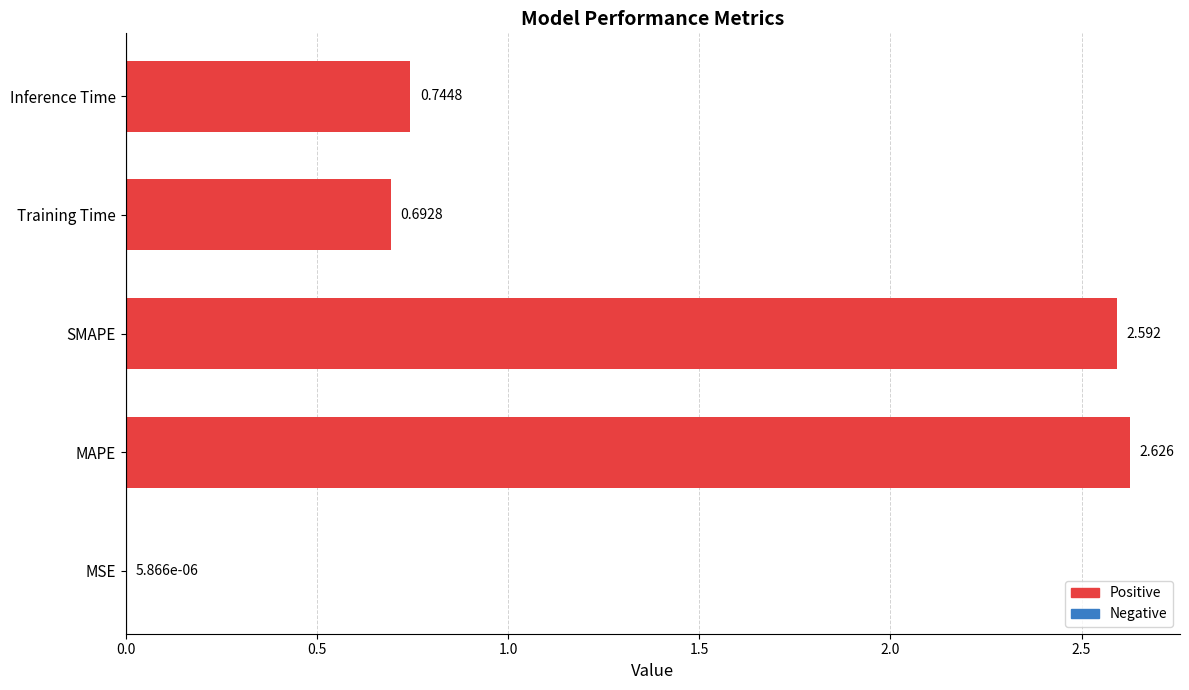

Where is the data nearest to the value 1?

Inference Time